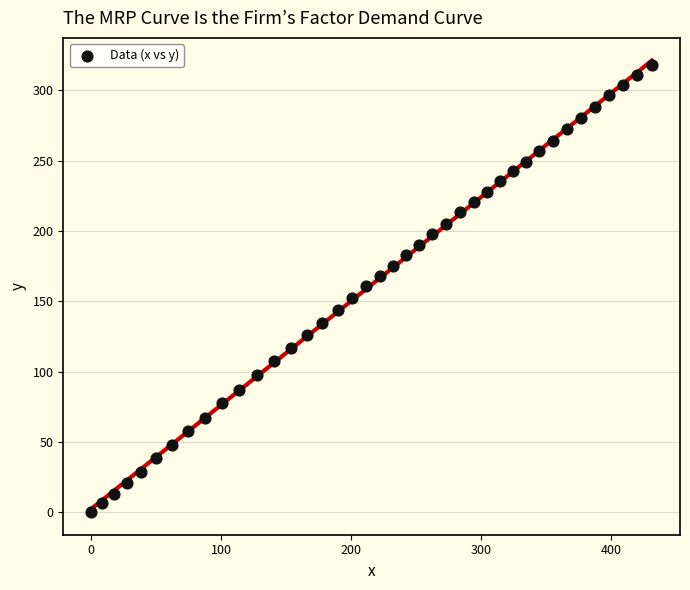

What is the range of Y values (max minus min)?

318.1